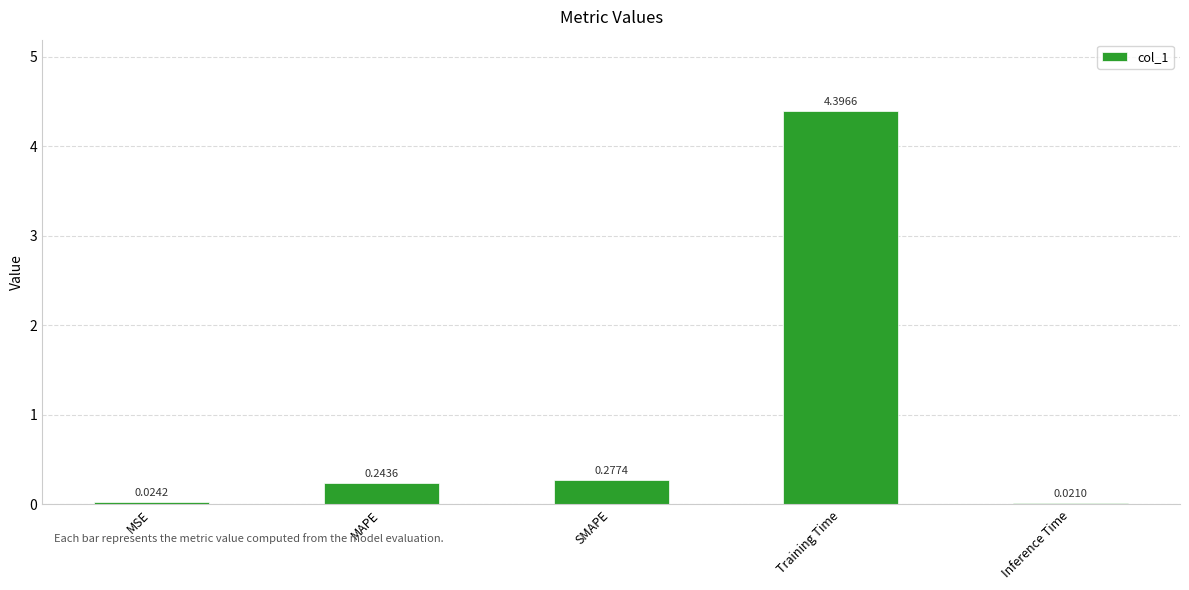

List the labels in order of value, largest first.

Training Time, SMAPE, MAPE, MSE, Inference Time